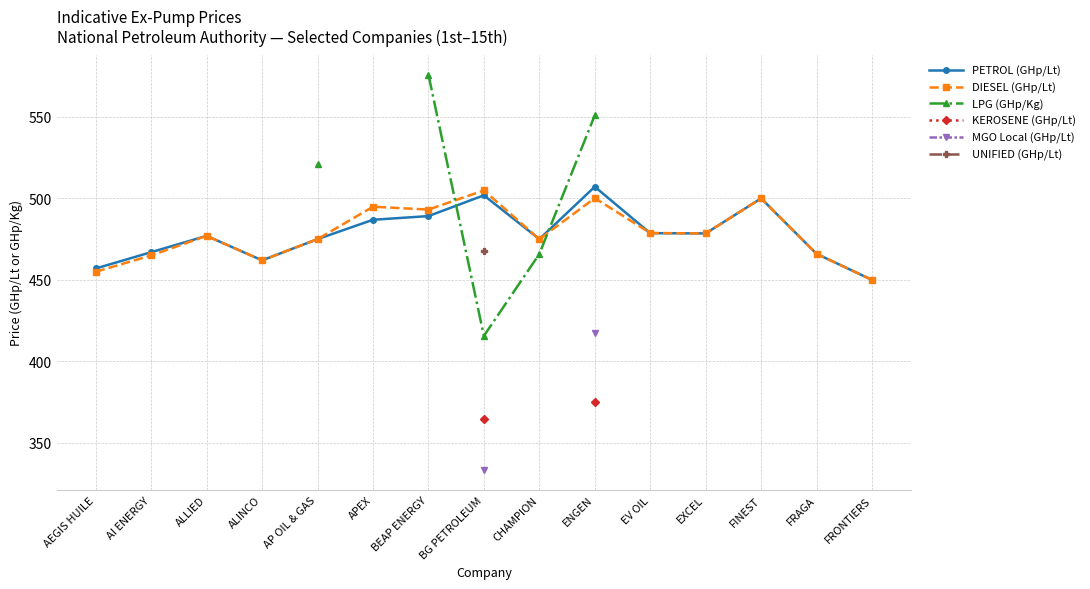

True or false: DIESEL (GHp/Lt) has more than 2 interior local peaks.

True